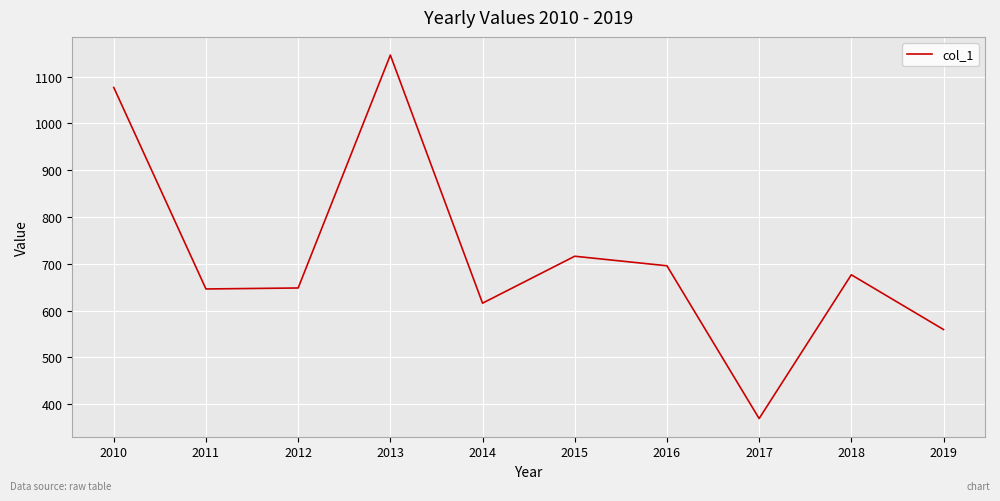

How many interior local peaks (higher than both neighbors) does the data have?

3